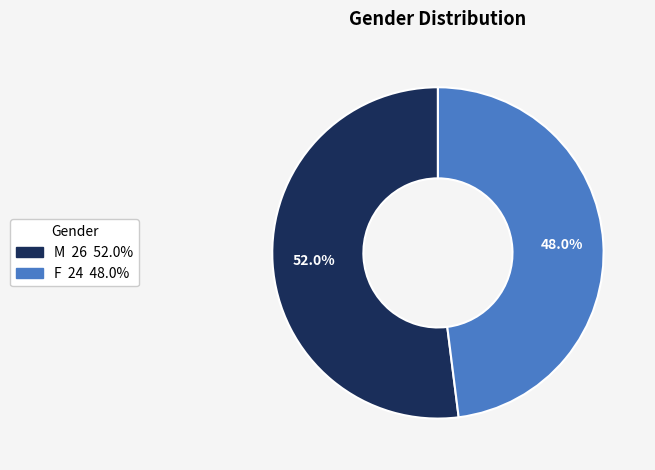

To the nearest percent, what is the average slice percentage?

50%